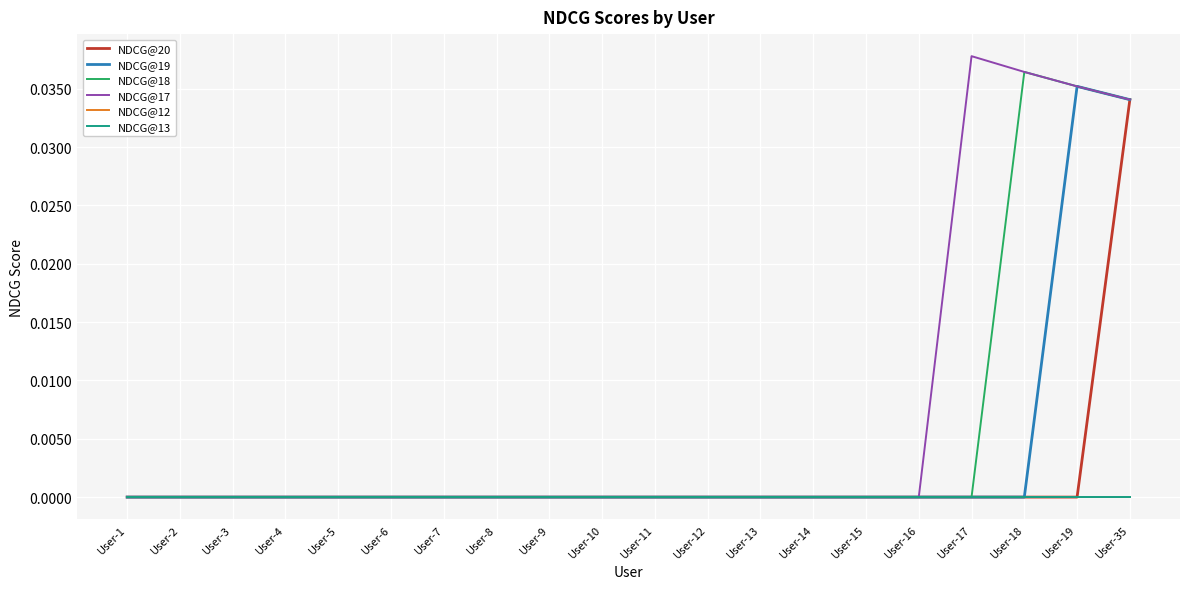

Which series has the widest spread of values?

NDCG@17